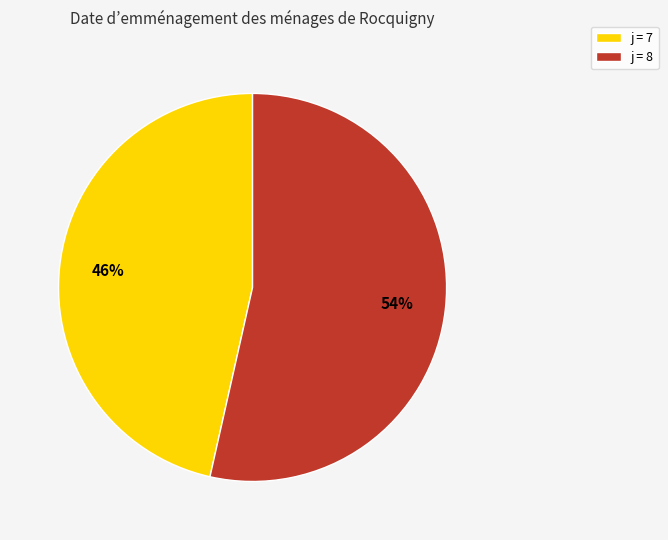

To the nearest percent, what is the average slice percentage?

50%